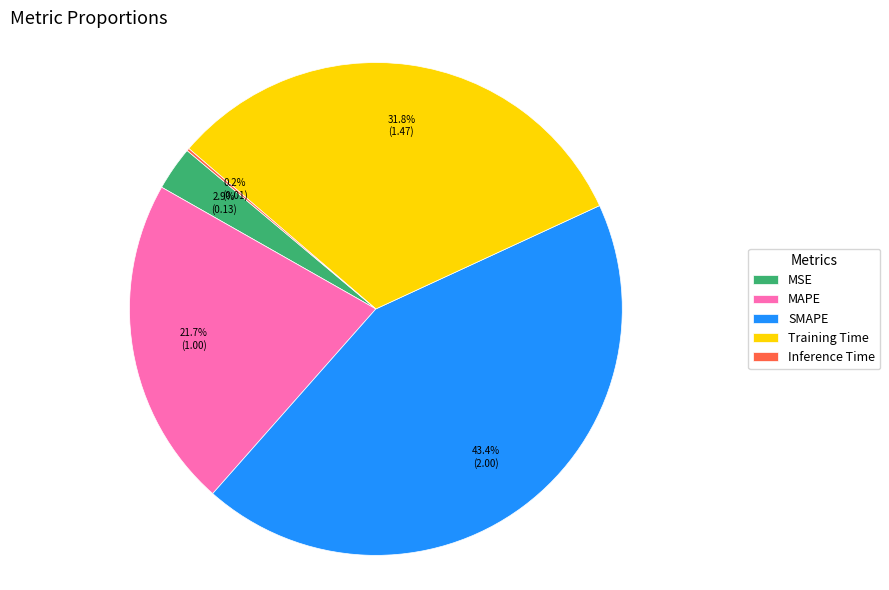

Does Training Time account for over 50% of the chart?

No